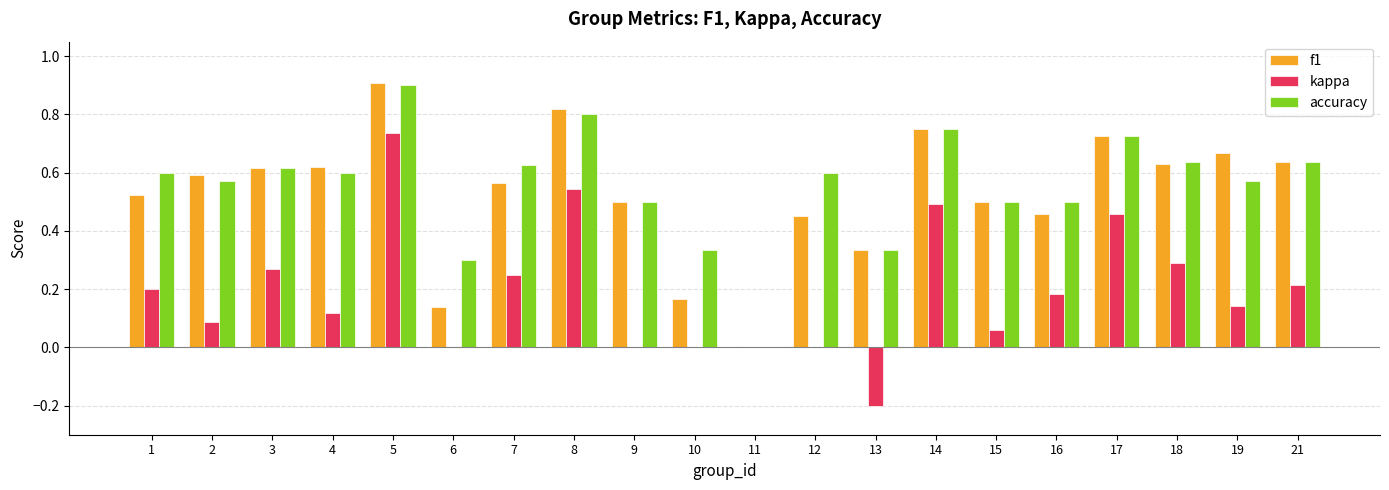

What is the sum of all kappa values?

3.8